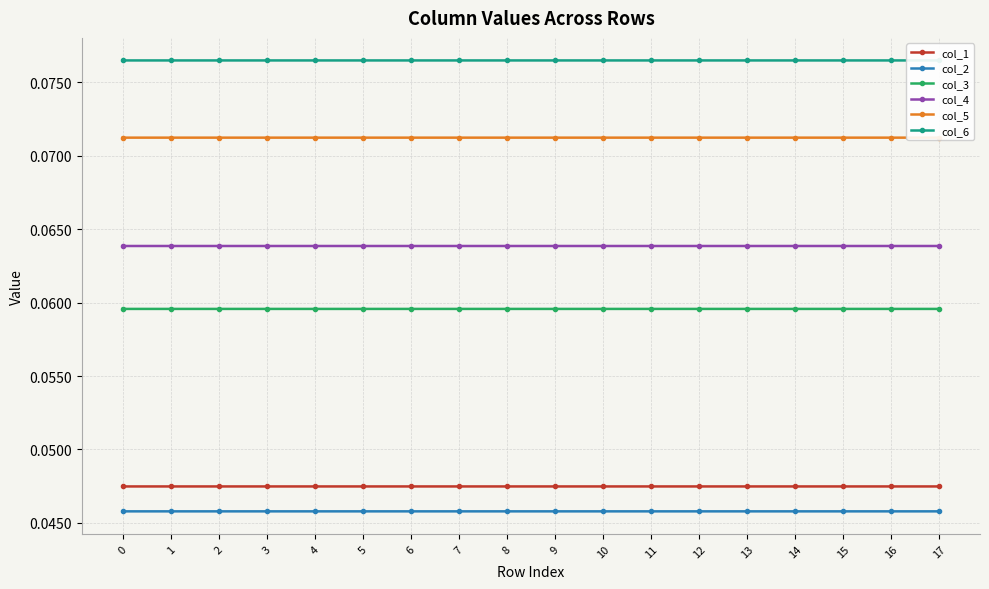

What are all the series names shown in the legend?

col_1, col_2, col_3, col_4, col_5, col_6